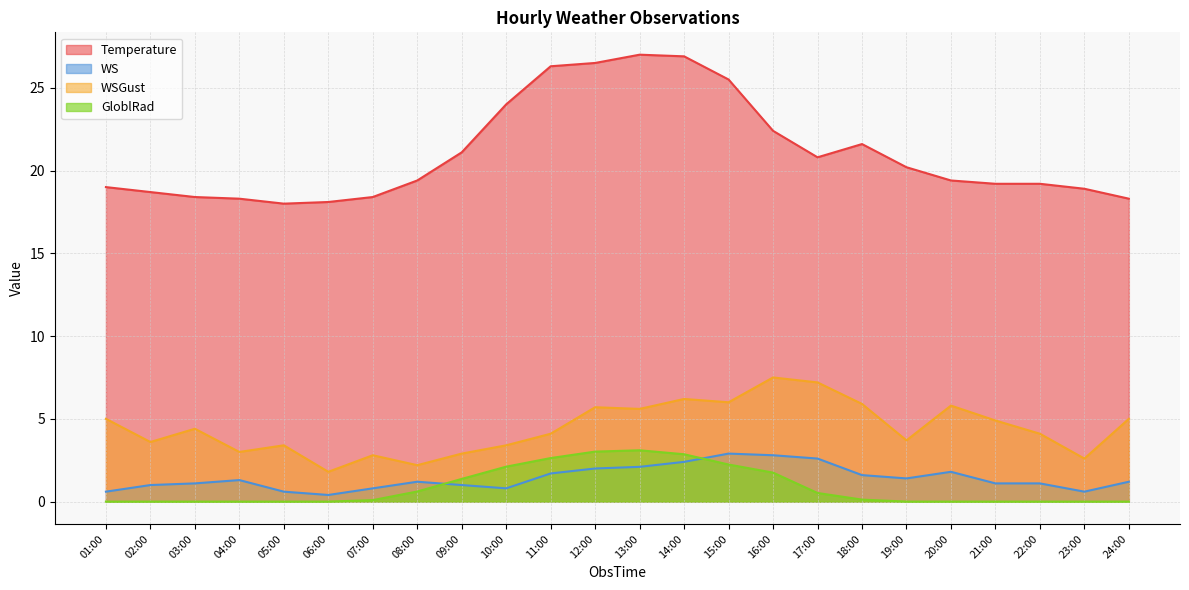

At which label is WSGust closest to 4?

11:00